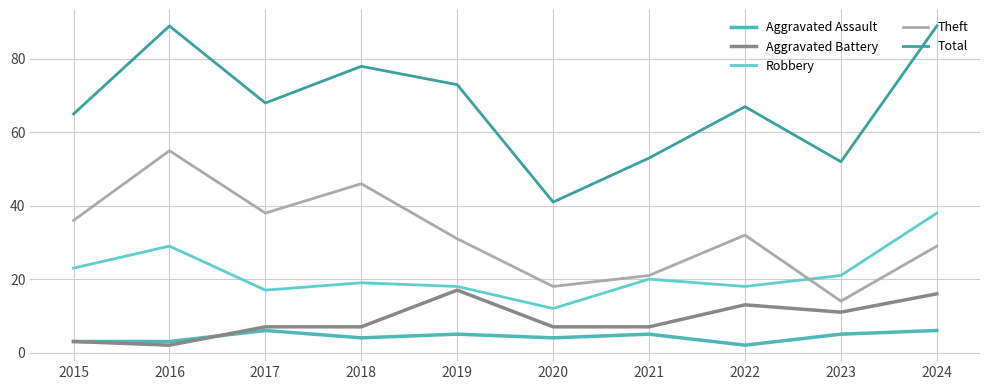

Reading left to right, transcribe all the data shown in this chart.

Aggravated Assault: 2015=3	2016=3	2017=6	2018=4	2019=5	2020=4	2021=5	2022=2	2023=5	2024=6
Aggravated Battery: 2015=3	2016=2	2017=7	2018=7	2019=17	2020=7	2021=7	2022=13	2023=11	2024=16
Robbery: 2015=23	2016=29	2017=17	2018=19	2019=18	2020=12	2021=20	2022=18	2023=21	2024=38
Theft: 2015=36	2016=55	2017=38	2018=46	2019=31	2020=18	2021=21	2022=32	2023=14	2024=29
Total: 2015=65	2016=89	2017=68	2018=78	2019=73	2020=41	2021=53	2022=67	2023=52	2024=89